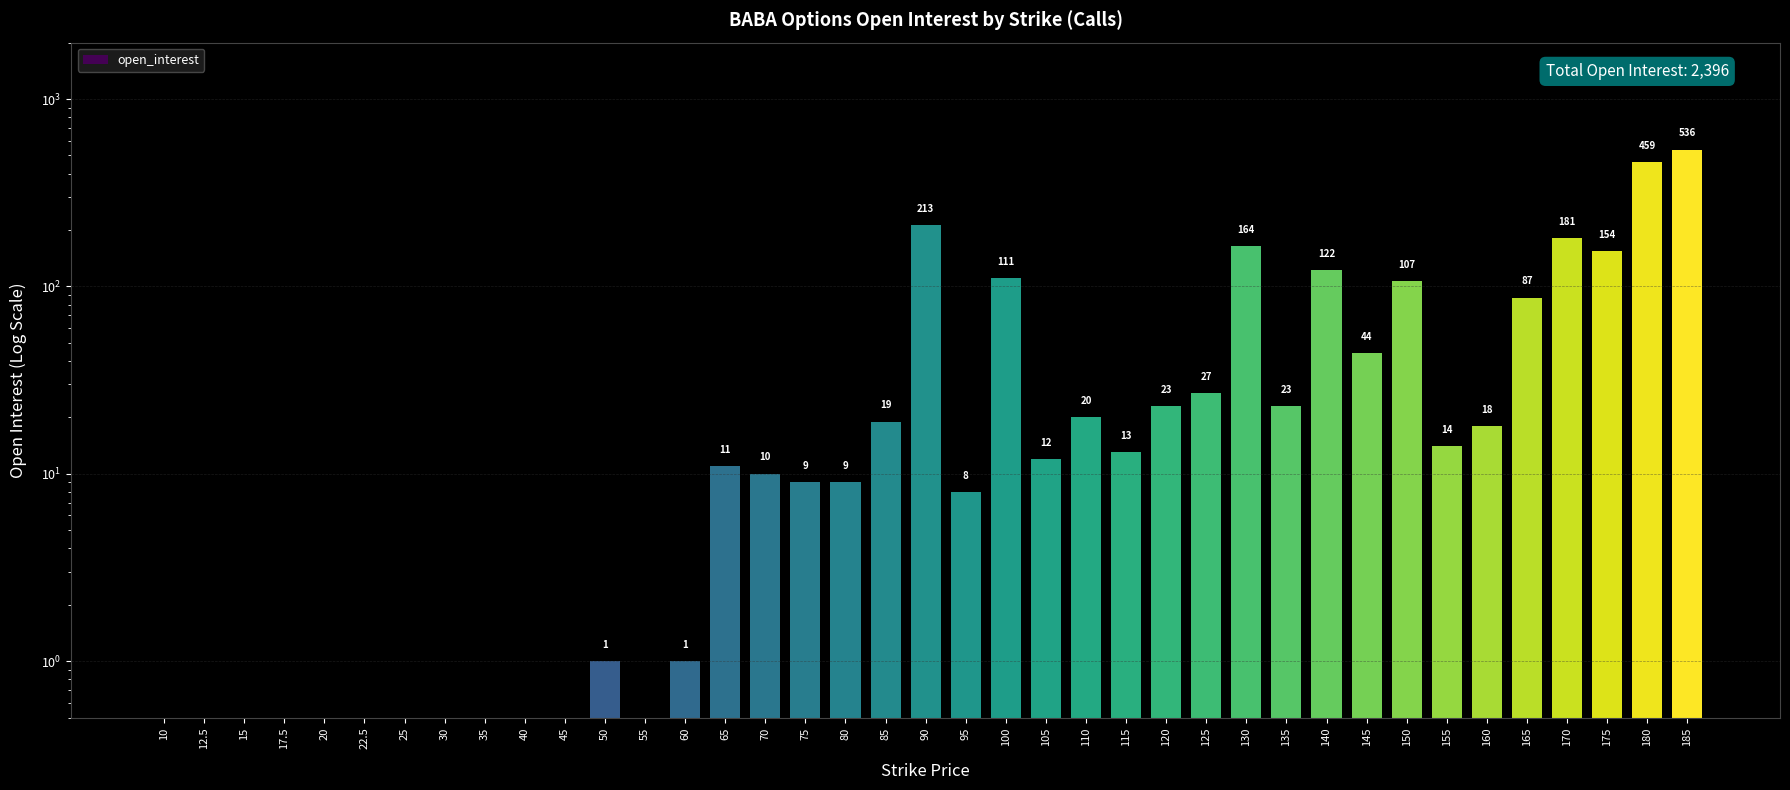

How many distinct data groups are displayed?

1